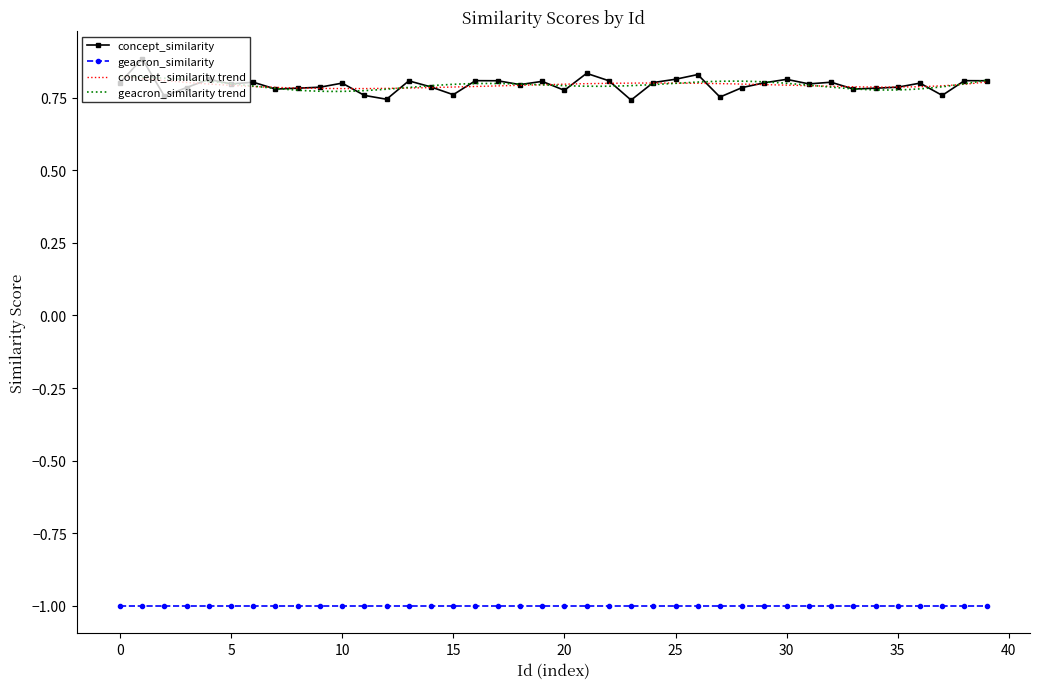

Read the value at 18.

0.8